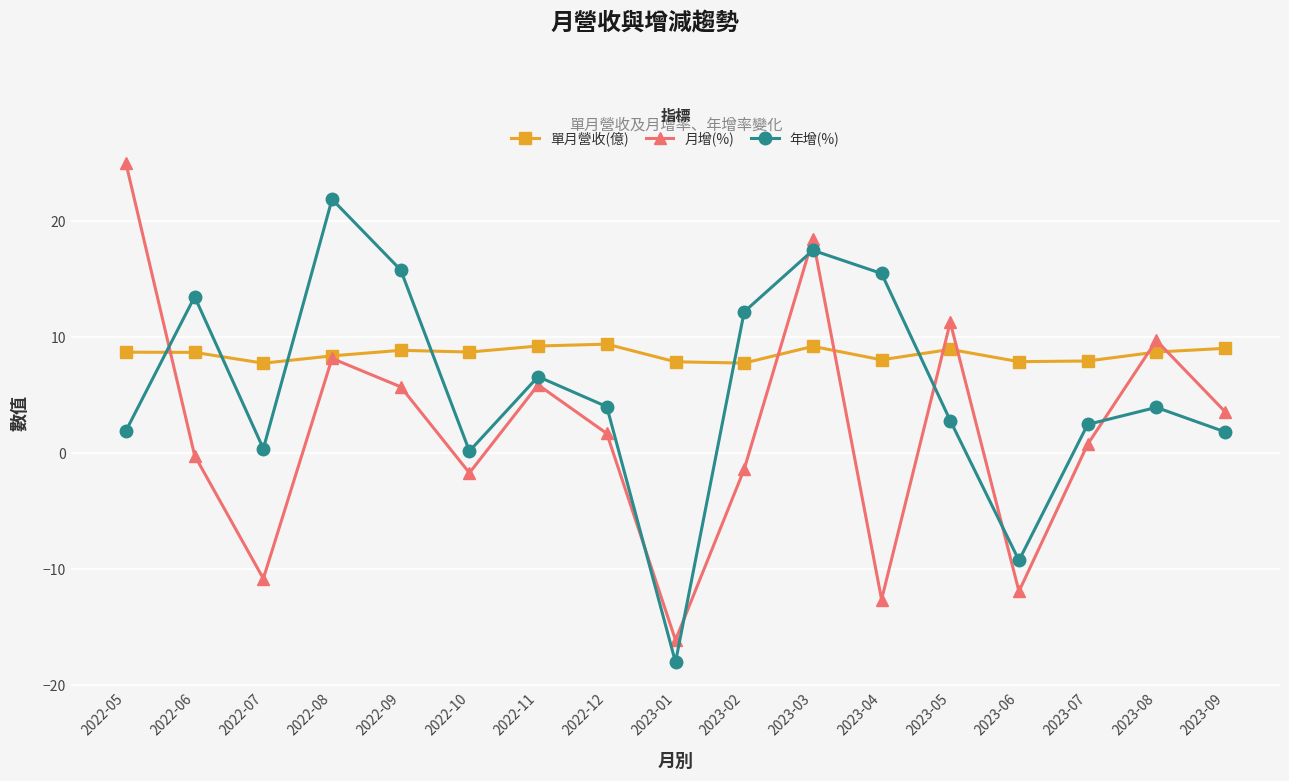

At how many categories does at least one series exceed 7?

17